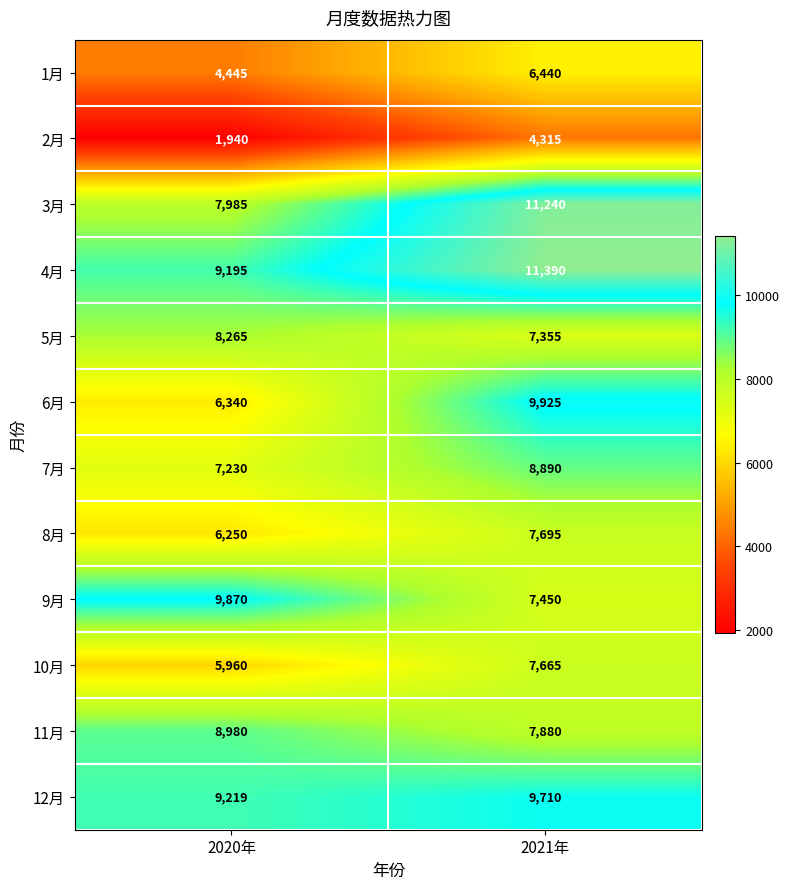

What is the sum of all 5月 values?

15620